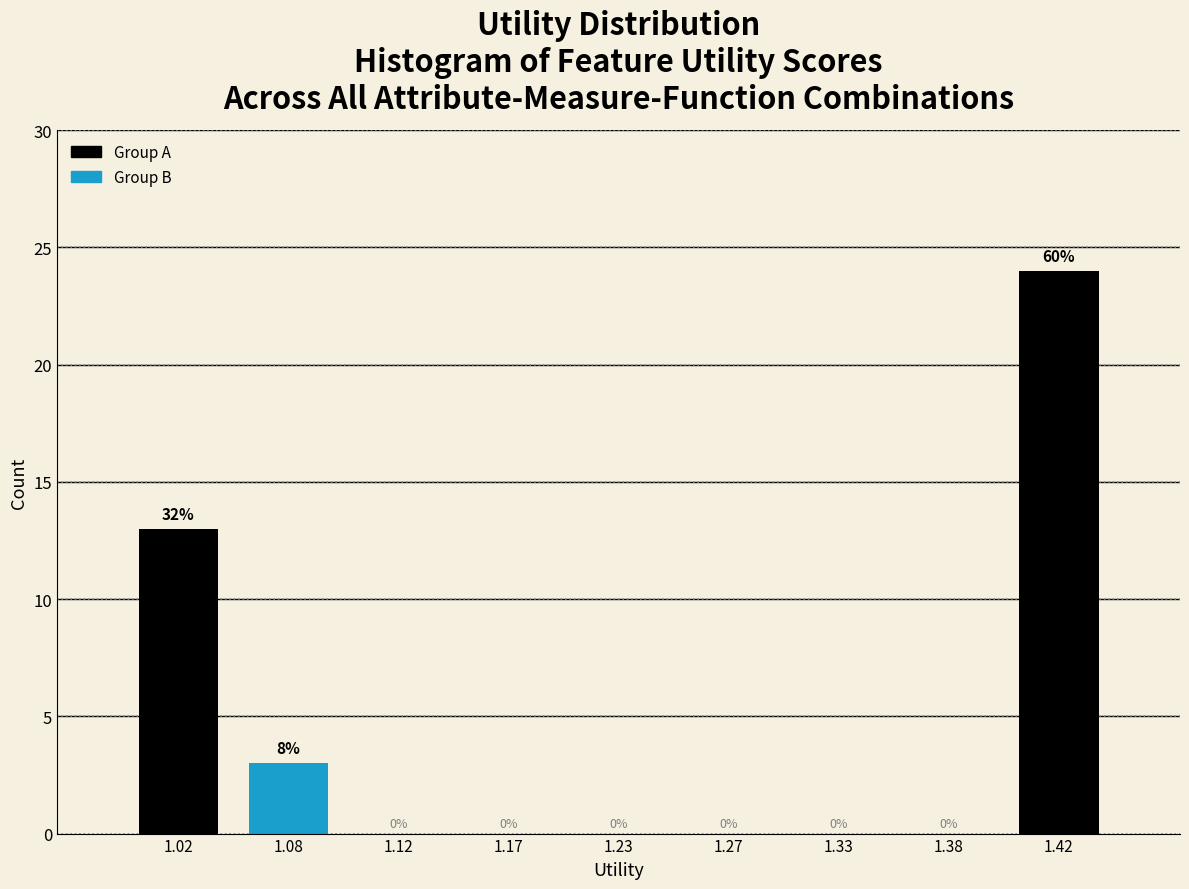

Over which range of the x-axis is the bar tallest?

1.40 to 1.45